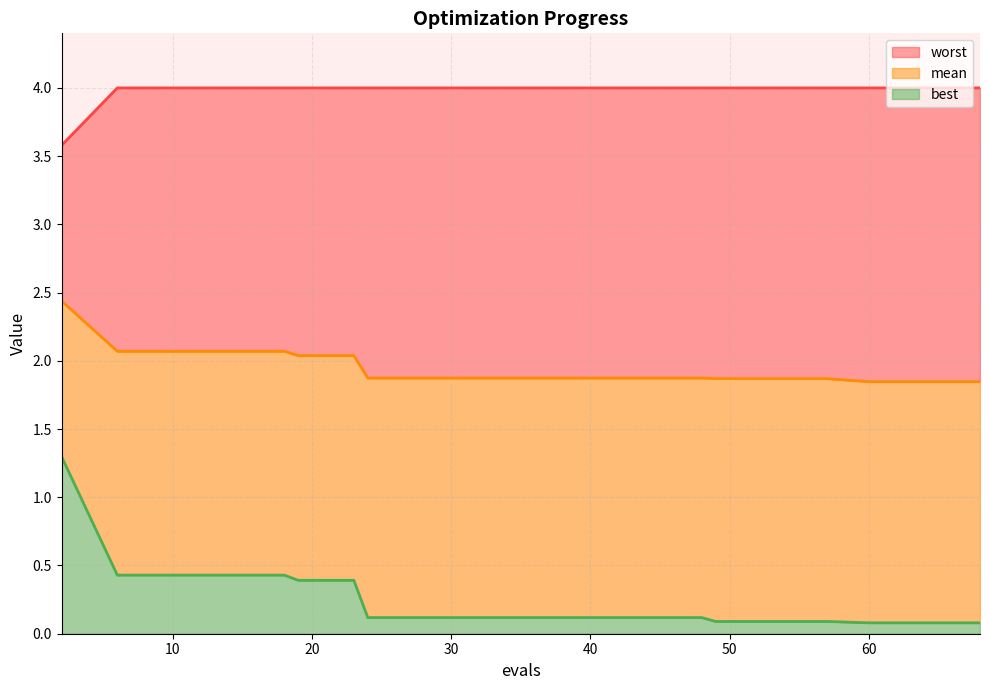

Reading left to right, extract all data points from this chart.

mean: 2=2.4	6=2.1	10=2.1	14=2.1	18=2.1	19=2.0	23=2.0	24=1.9	28=1.9	32=1.9	36=1.9	40=1.9	44=1.9	48=1.9	49=1.9	53=1.9	57=1.9	60=1.8	64=1.8	68=1.8
best: 2=1.3	6=0.4	10=0.4	14=0.4	18=0.4	19=0.4	23=0.4	24=0.1	28=0.1	32=0.1	36=0.1	40=0.1	44=0.1	48=0.1	49=0.1	53=0.1	57=0.1	60=0.1	64=0.1	68=0.1
worst: 2=3.6	6=4.0	10=4.0	14=4.0	18=4.0	19=4.0	23=4.0	24=4.0	28=4.0	32=4.0	36=4.0	40=4.0	44=4.0	48=4.0	49=4.0	53=4.0	57=4.0	60=4.0	64=4.0	68=4.0